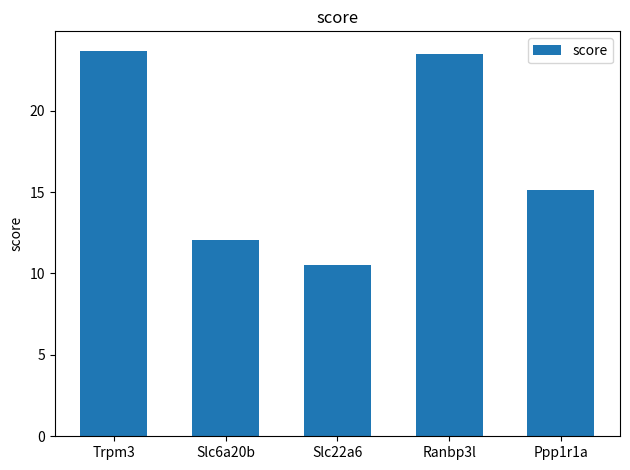

How many bars are there in total?

5